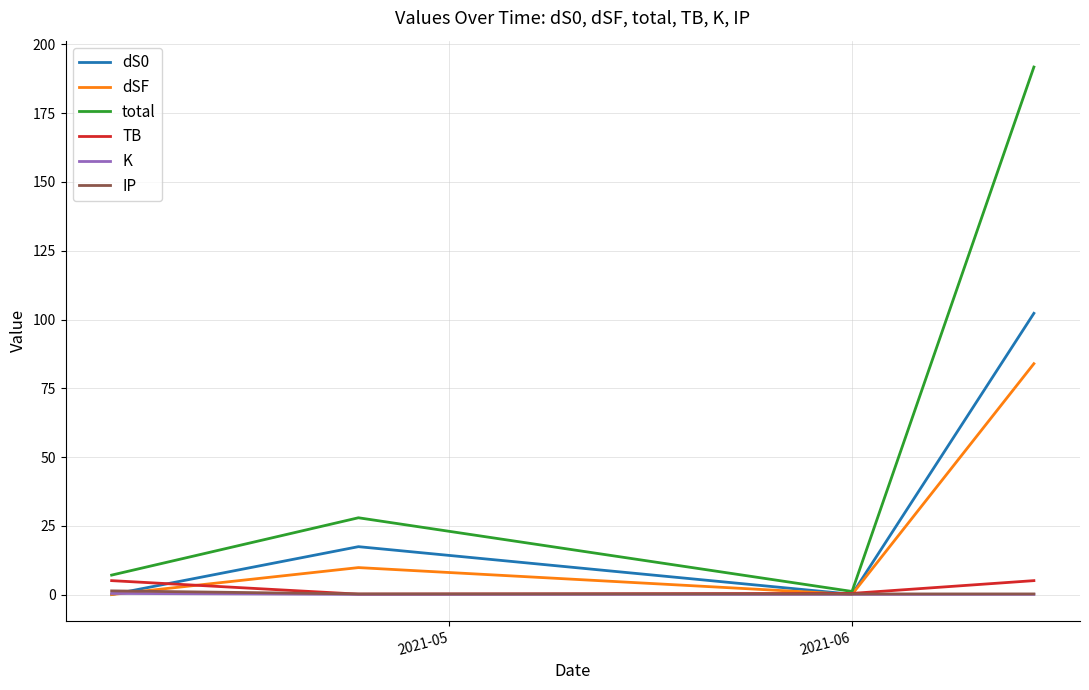

What is the highest value of the dS0 series?

102.3